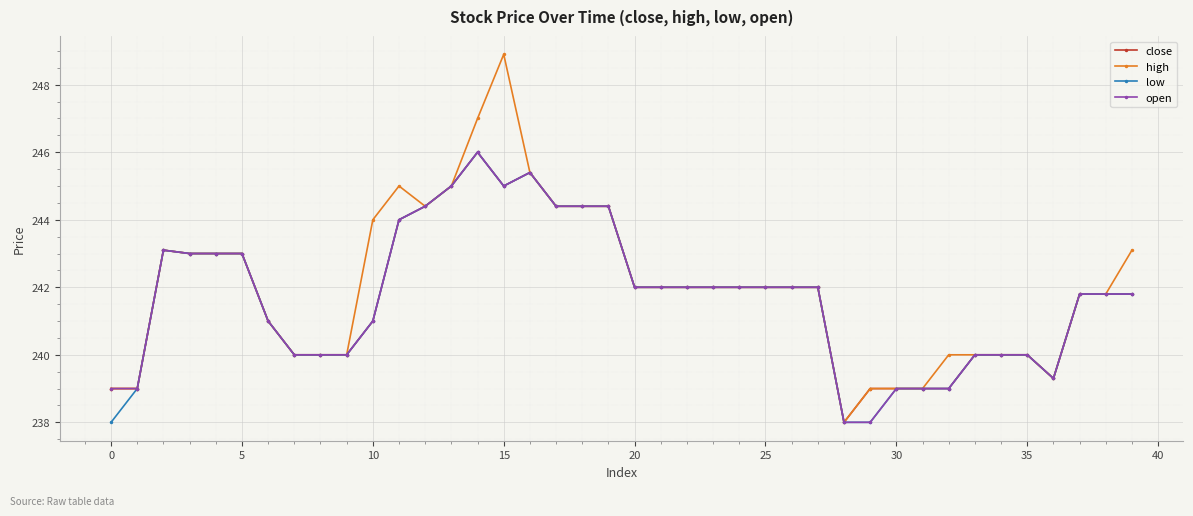

Which series has the largest total across all categories?

high